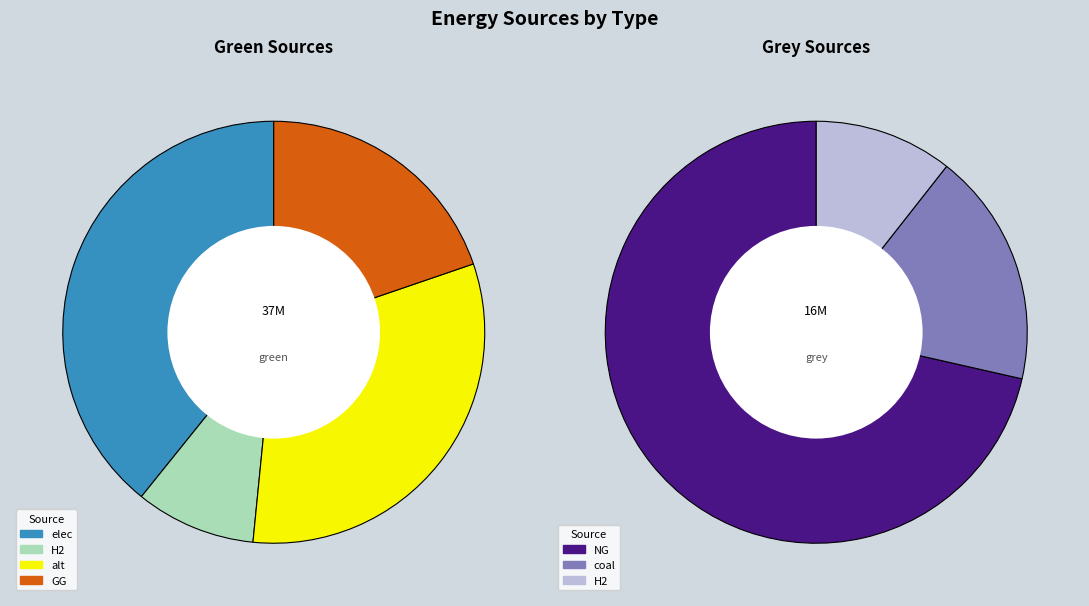

Is there any slice that represents more than half of the pie?

No